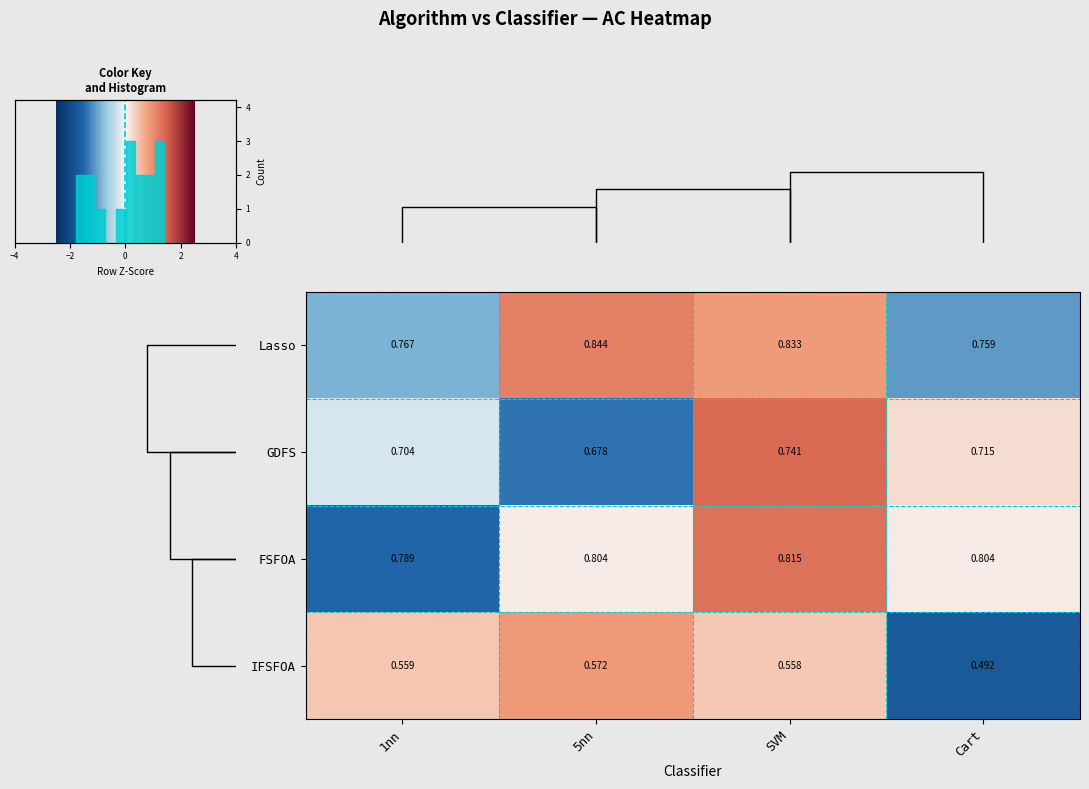

Where is IFSFOA nearest to the value 0?

Cart